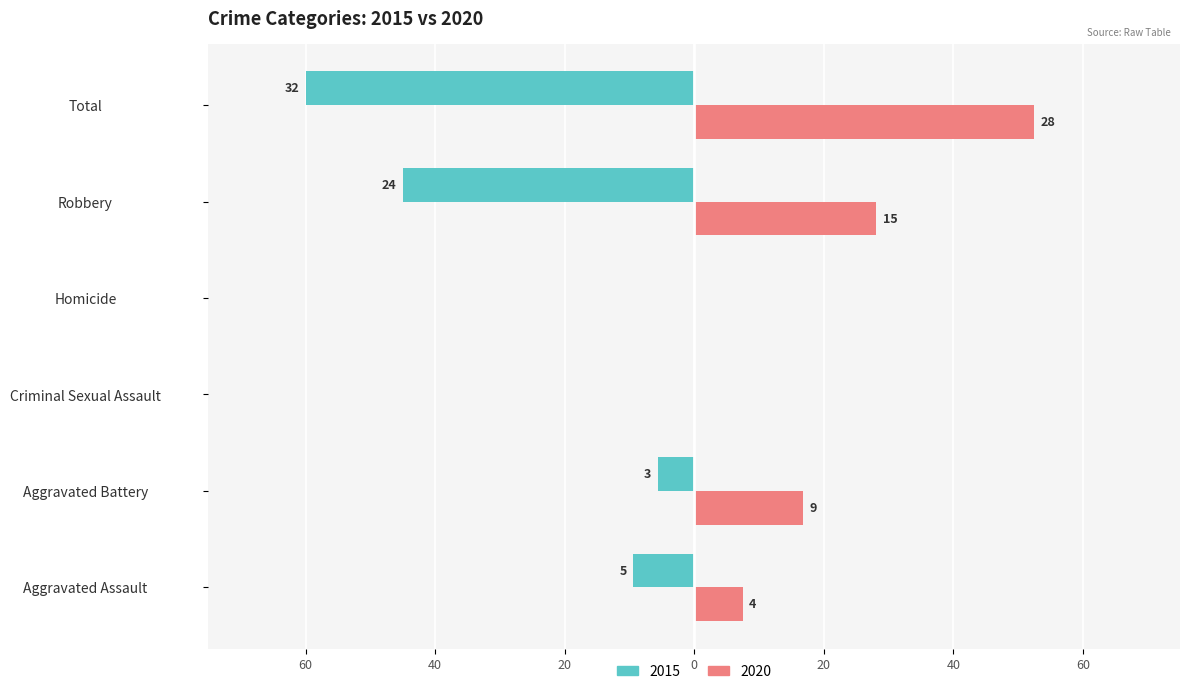

What are all the series names shown in the legend?

2015, 2020